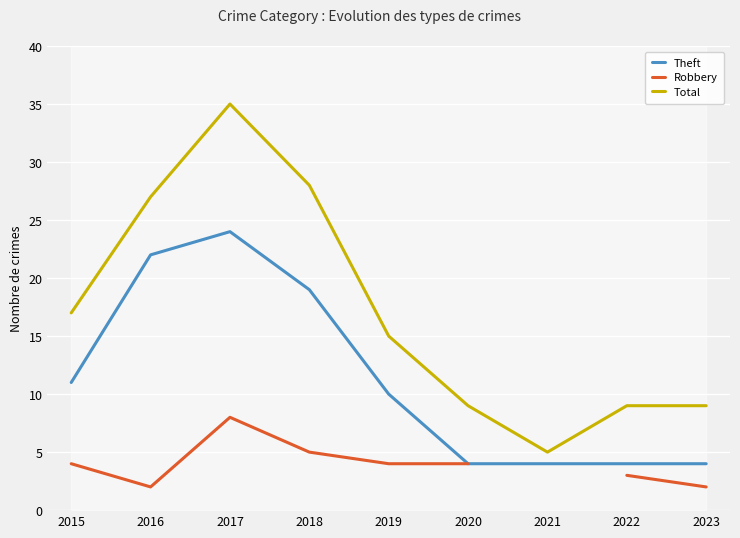

List the labels in order of Robbery value, smallest first.

2016, 2023, 2022, 2015, 2019, 2020, 2018, 2017, 2021